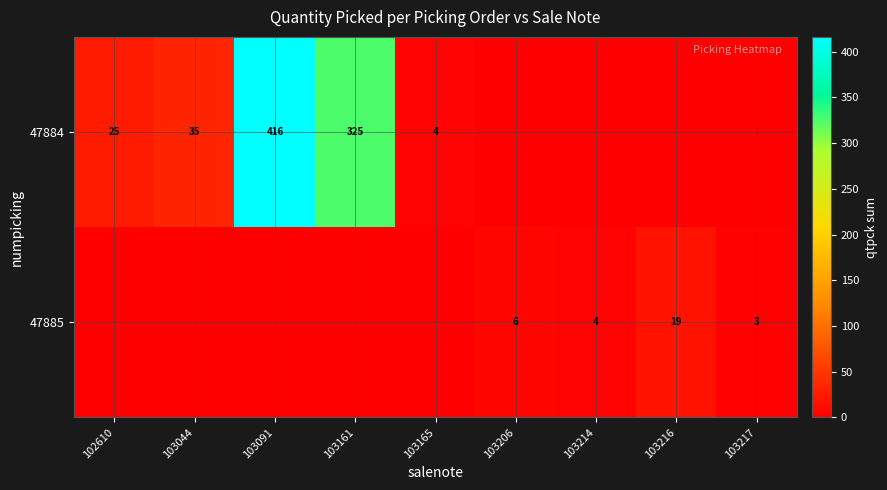

Is the value of 47884 at 103044 greater than the value of 47885 at 103214?

Yes